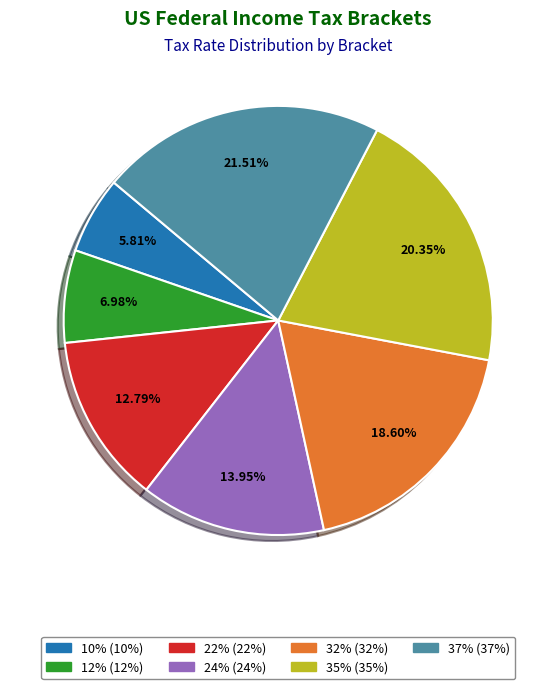

Is there any slice that represents more than half of the pie?

No